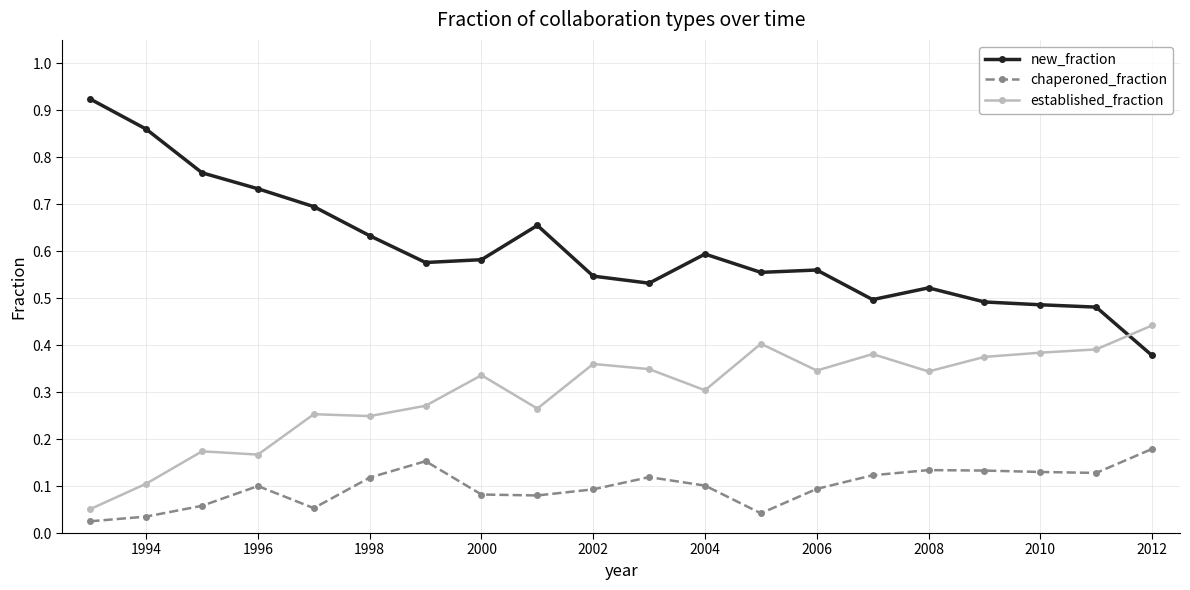

Rank the series by their average value, from highest to lowest.

new_fraction, established_fraction, chaperoned_fraction